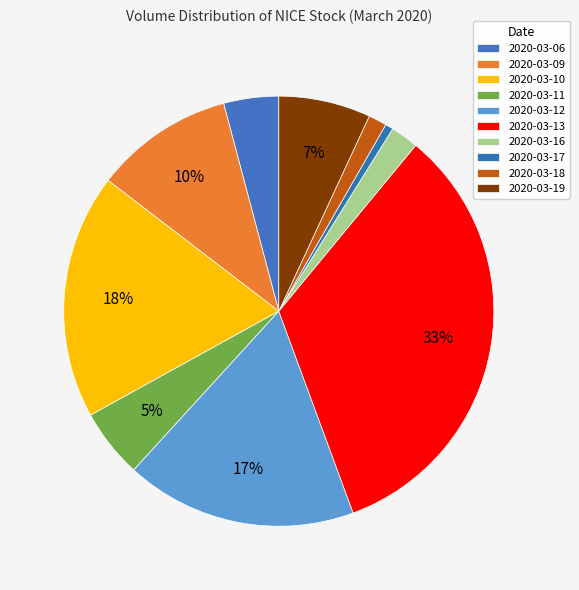

How many segments does this pie chart have?

10